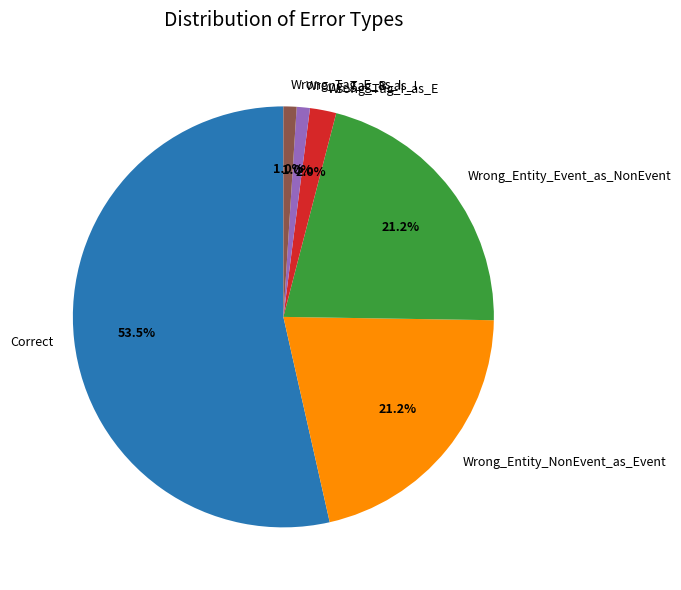

To the nearest percent, what is the combined percentage of Wrong_Tag_E_as_I and Wrong_Entity_NonEvent_as_Event?

22%